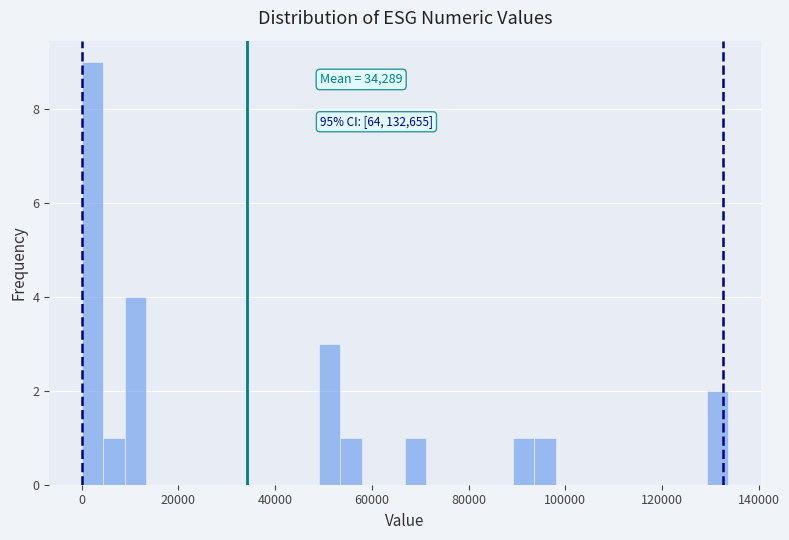

Around what value on the x-axis is the tallest bar? Give the approximate position of its centre, as read against the axis.

2000